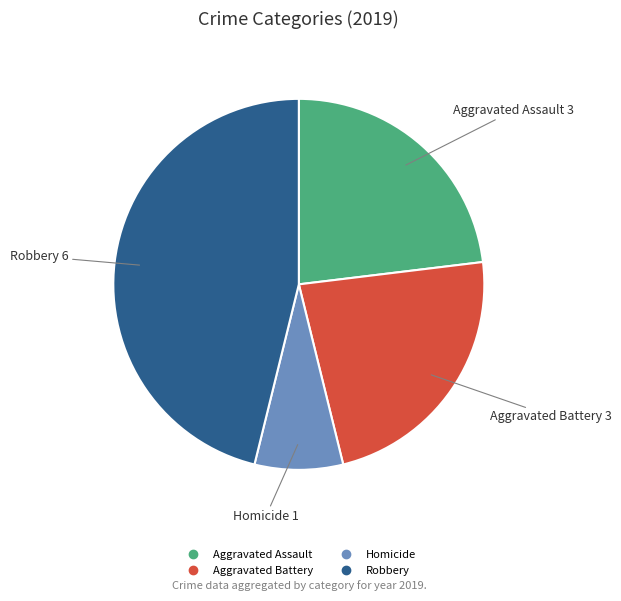

Is there any slice that represents more than half of the pie?

No